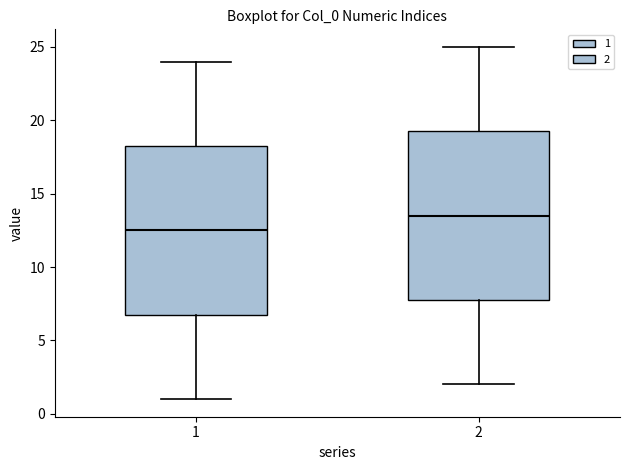

Which box has the highest median line?

2